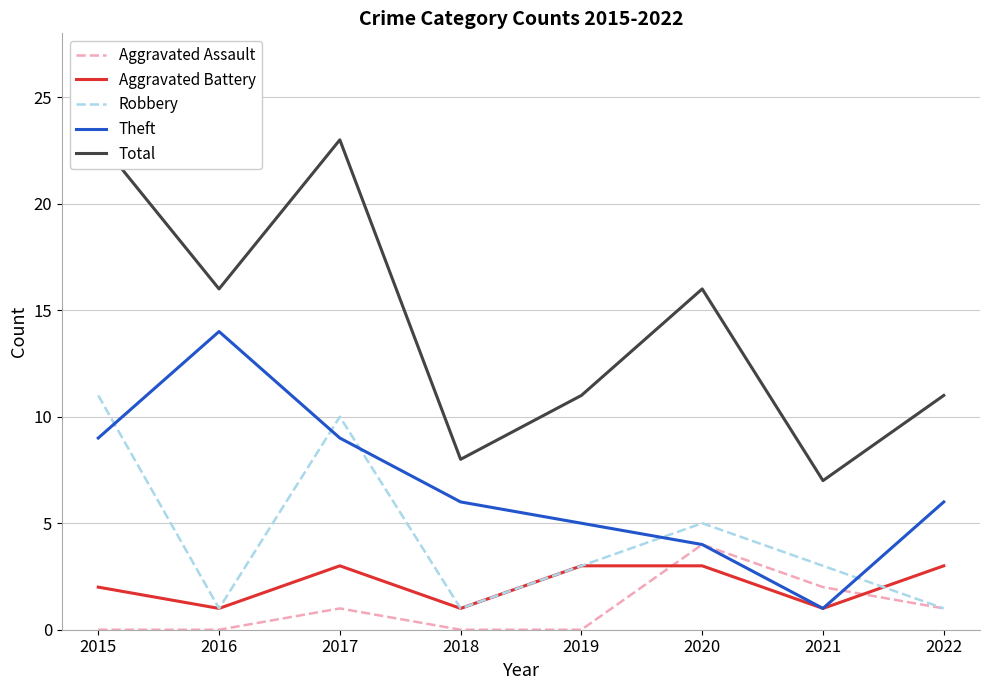

At which label does Theft reach its peak?

2016